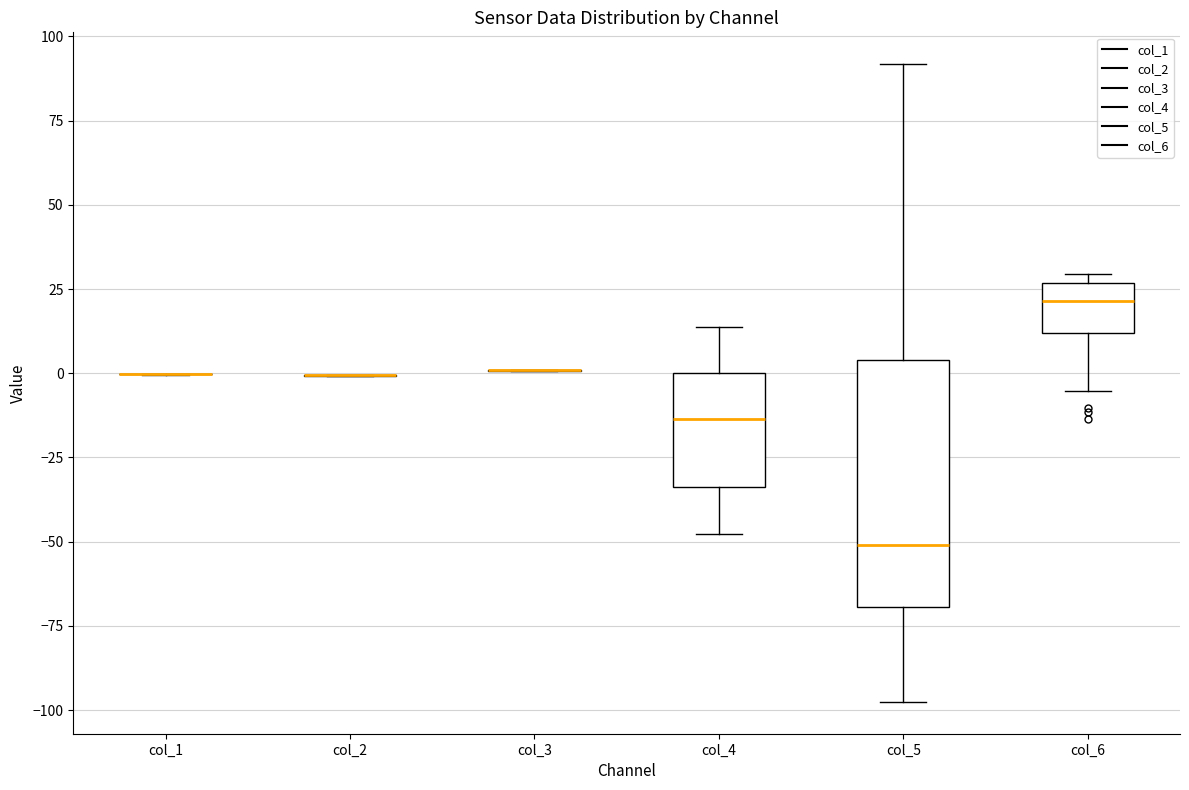

Reading left to right, transcribe this box plot: for each box, give where its median line is, the range the box spans, and where its two whiskers end, as read against the y-axis. The values are not printed on the chart, so give them approximately, as read against the axis.

col_1: box collapsed to a line at 0, whiskers 0 to 0
col_2: box collapsed to a line at 0, whiskers 0 to 0
col_3: box collapsed to a line at 0, whiskers 0 to 0
col_4: median -15, box -35 to 0, whiskers -50 to 15
col_5: median -50, box -70 to 5, whiskers -100 to 90
col_6: median 20, box 10 to 25, whiskers -5 to 30